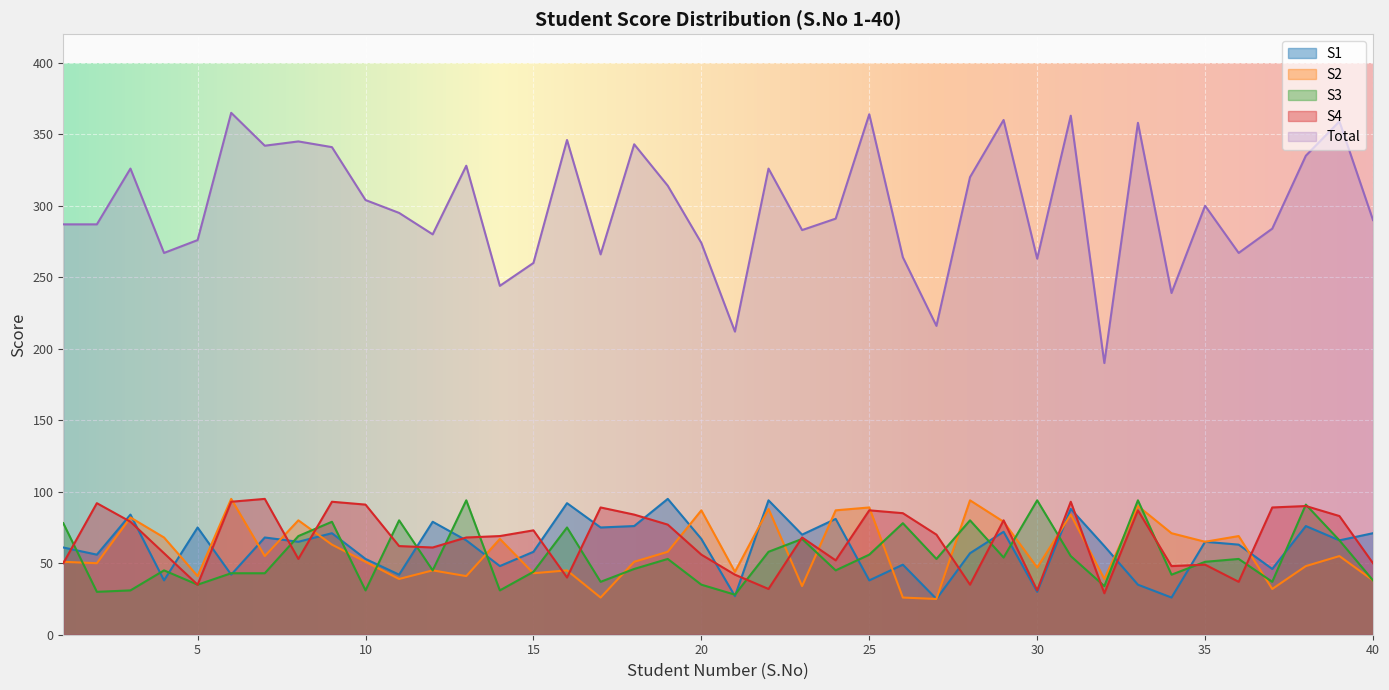

How many interior local valleys does the S1 series have?

15